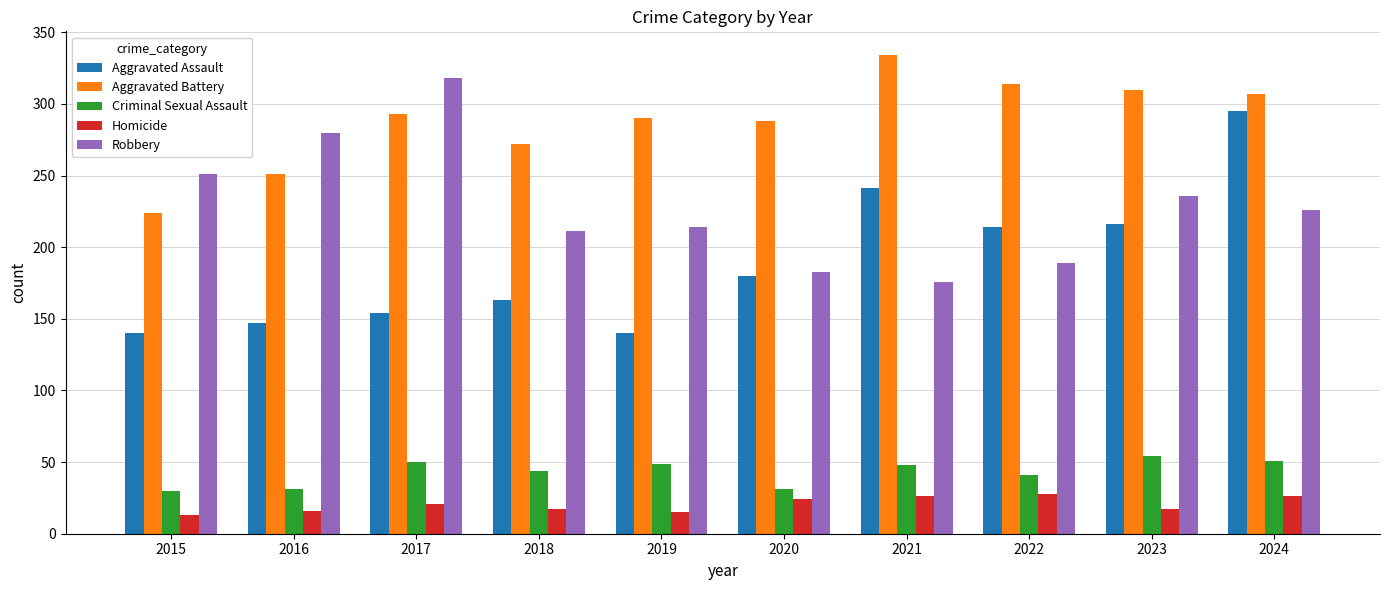

What is the highest value of the Aggravated Battery series?

334